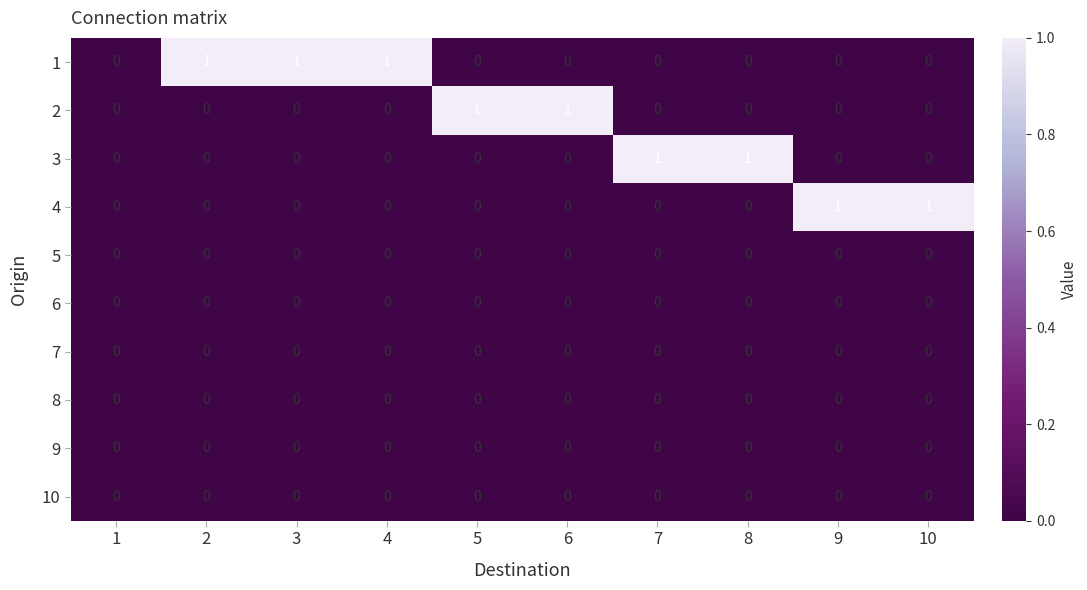

The 2 series shows 1 at 5. True or false?

True